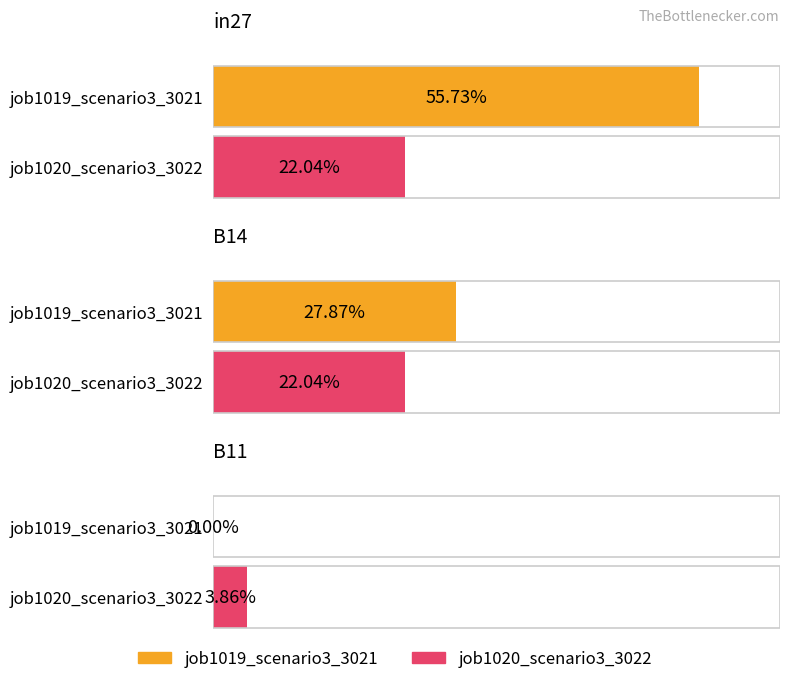

At which category is the sum across all series the highest?

in27